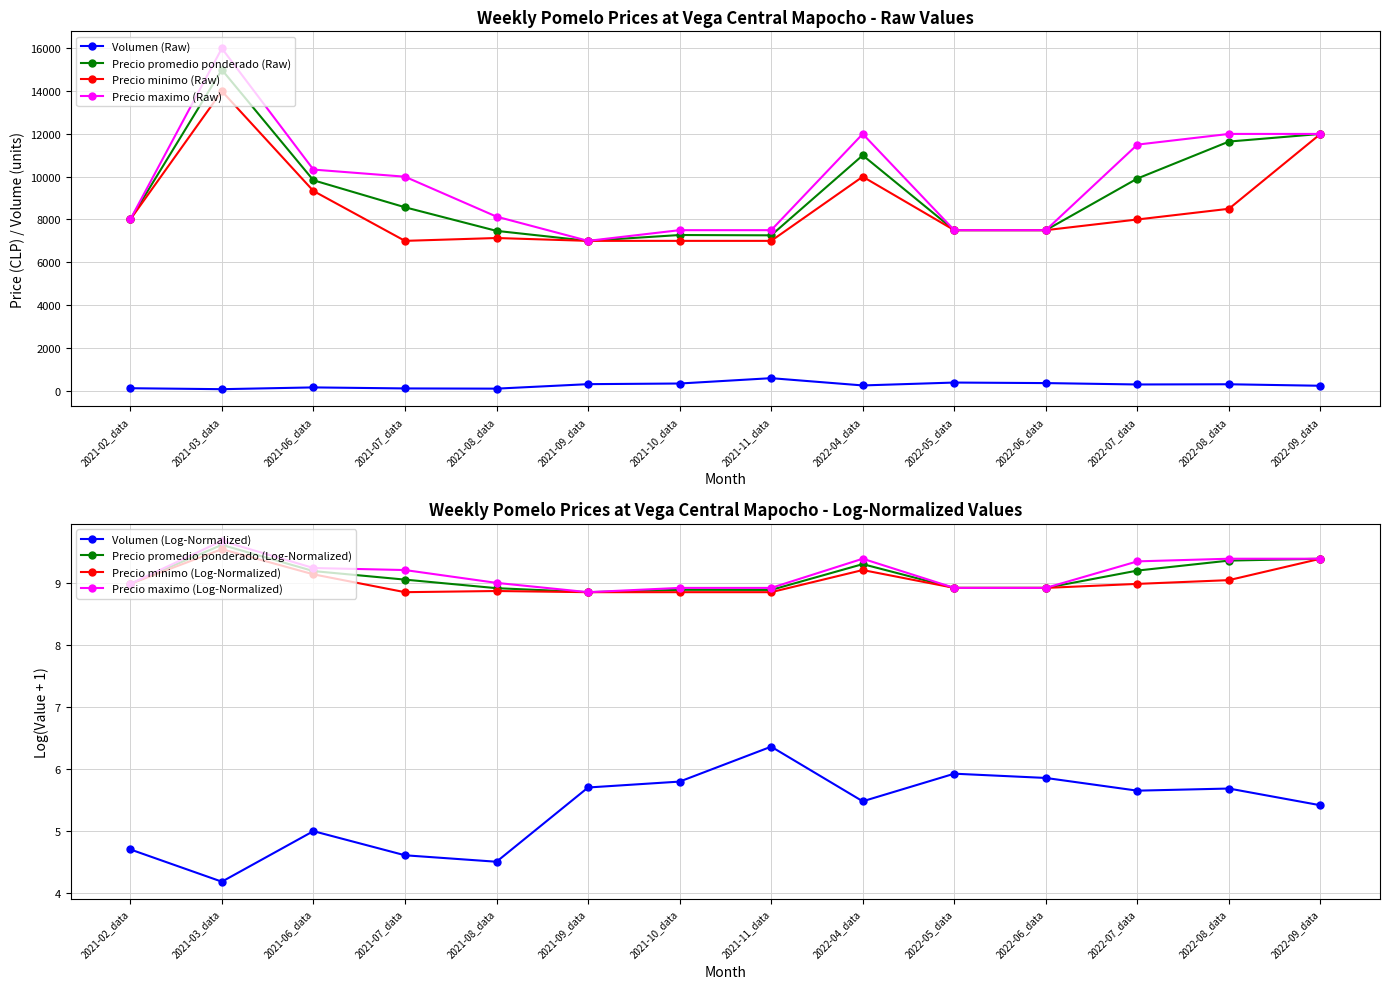

At which label does Precio minimo (Raw) reach its peak?

2021-03_data